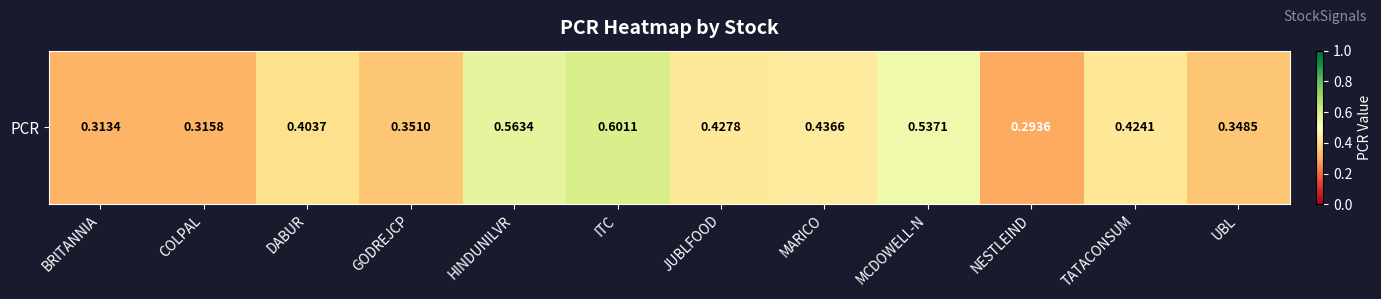

Reading right to left, what are all the values shown in this chart?

UBL=0.3	TATACONSUM=0.4	NESTLEIND=0.3	MCDOWELL-N=0.5	MARICO=0.4	JUBLFOOD=0.4	ITC=0.6	HINDUNILVR=0.6	GODREJCP=0.4	DABUR=0.4	COLPAL=0.3	BRITANNIA=0.3